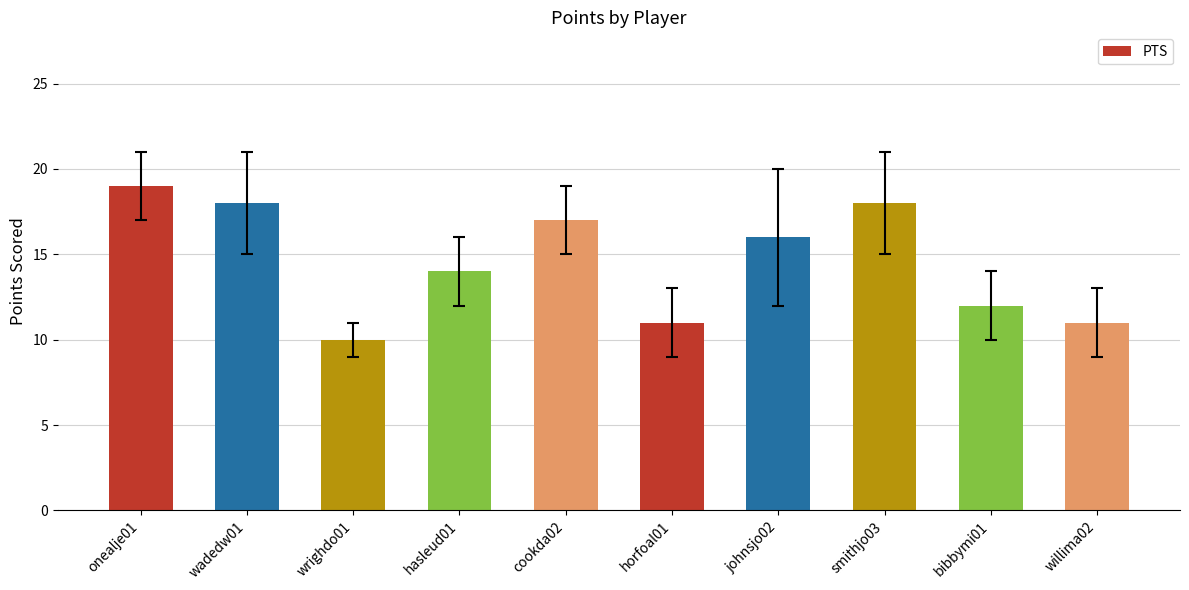

Is it true that the value at smithjo03 is 18?

True